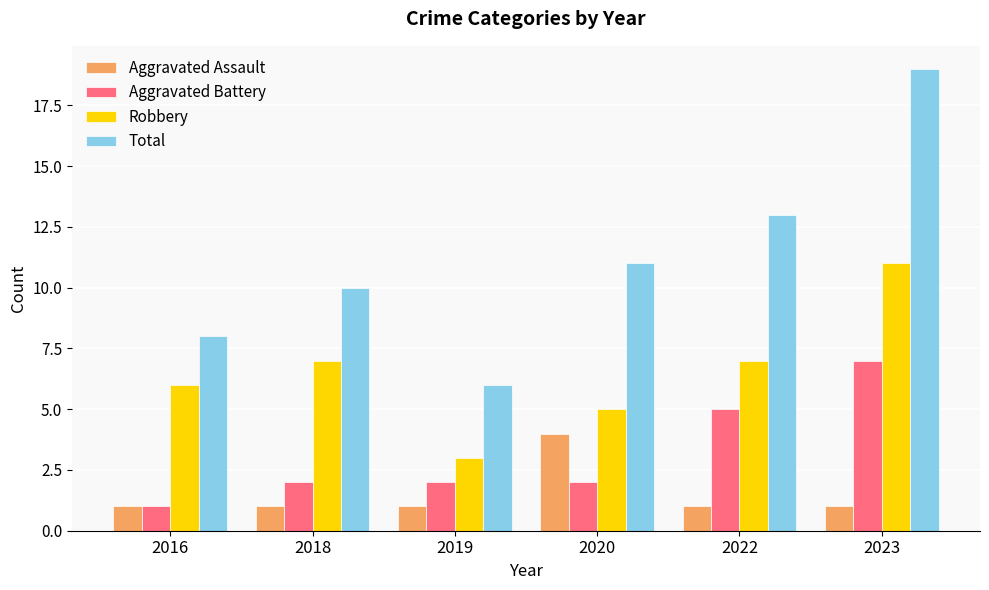

Rank the series at 2019 from lowest to highest value.

Aggravated Assault, Aggravated Battery, Robbery, Total